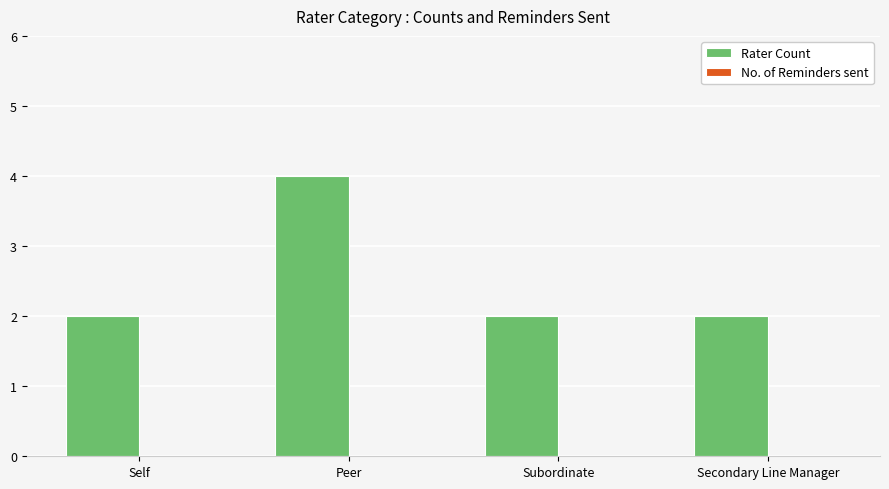

Reading left to right, transcribe all the data shown in this chart.

Self=2	Peer=4	Subordinate=2	Secondary Line Manager=2